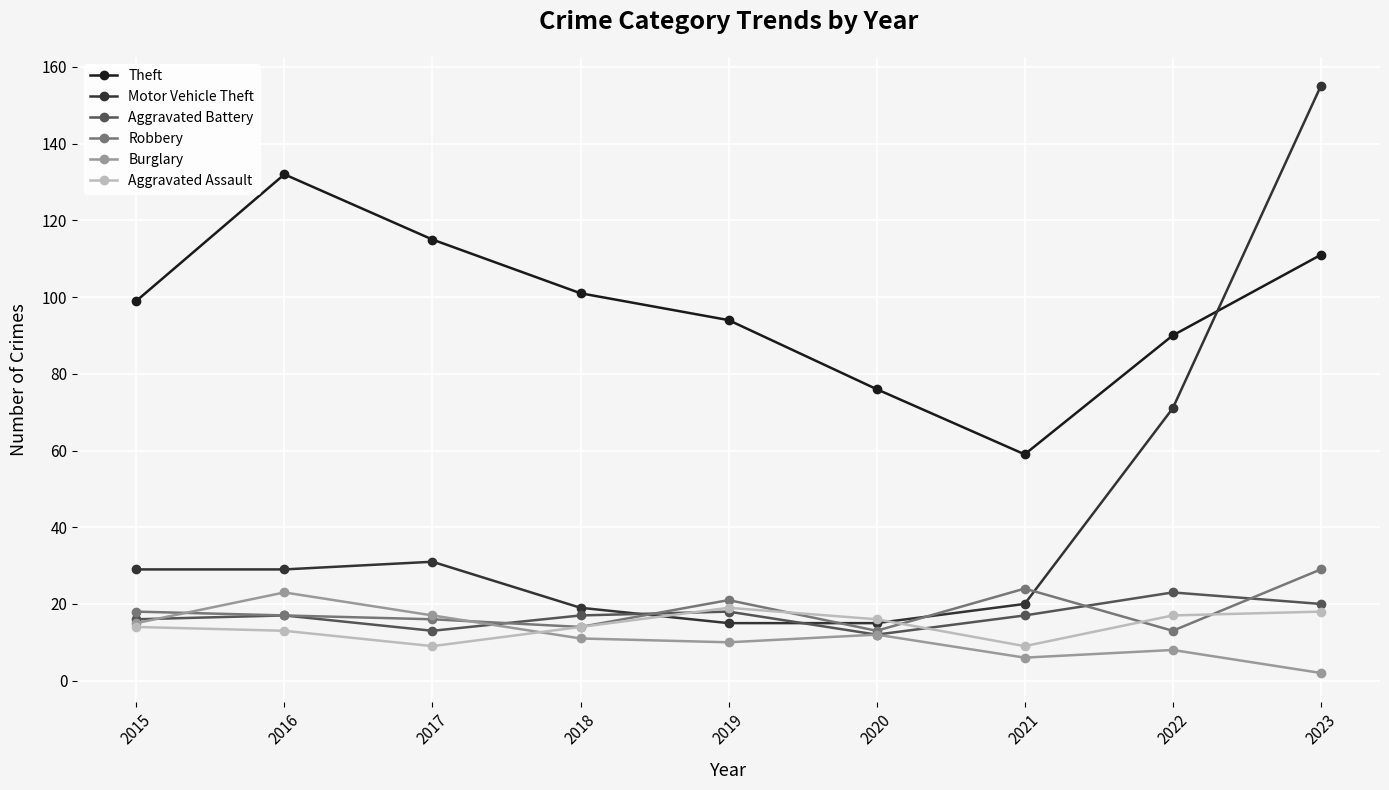

What is the difference between the Theft values at 2018 and 2020?

25